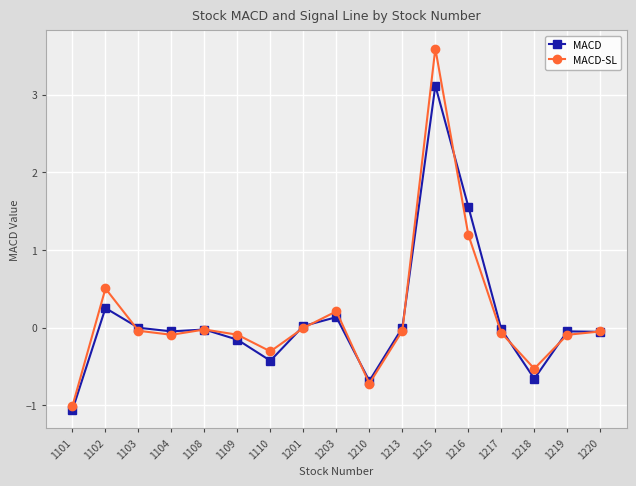

Between 1102 and 1104, which series saw the biggest shift?

MACD-SL